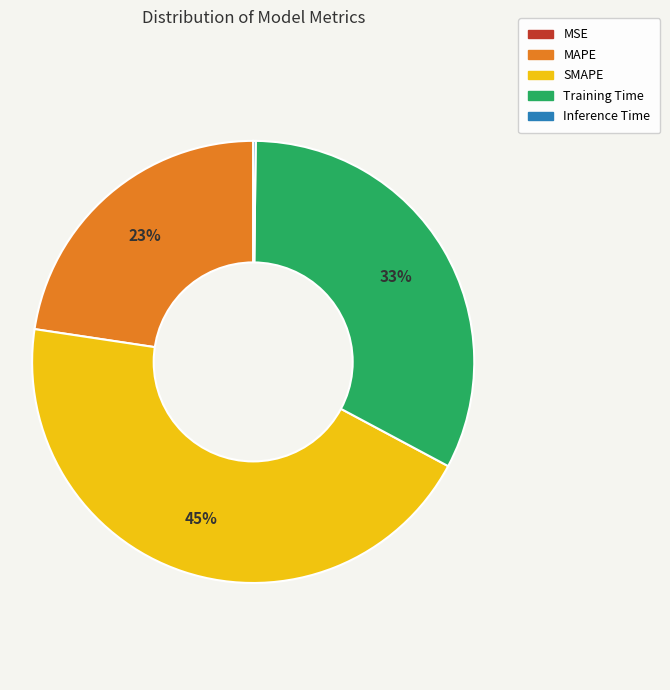

The Training Time slice represents 19% of the pie. True or false?

False